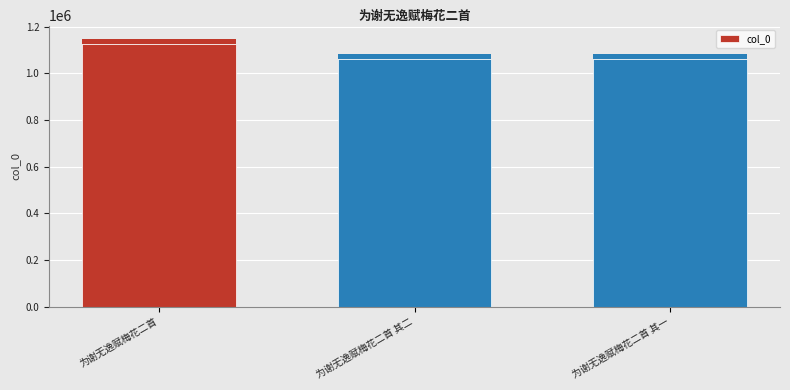

True or false: the data shows 245230 at 为谢无逸赋梅花二首 其一.

False